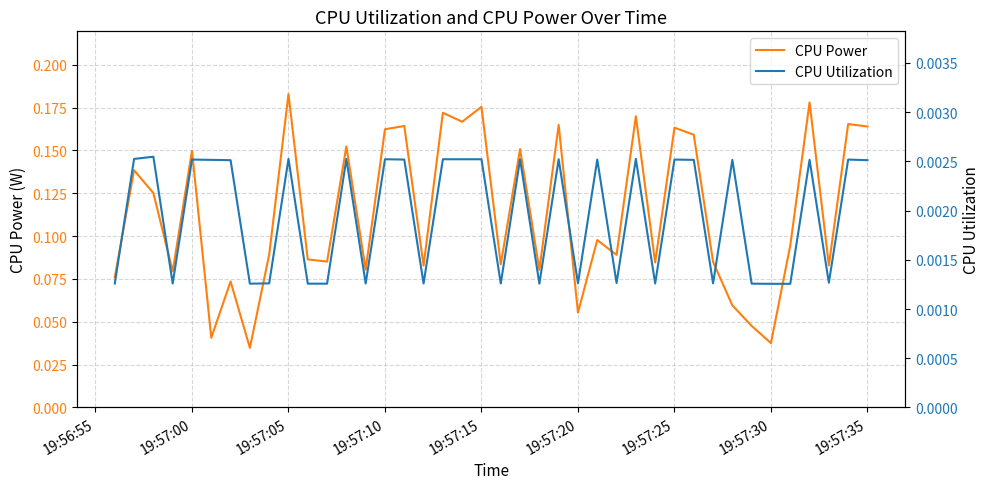

How many data points does each series have?

40